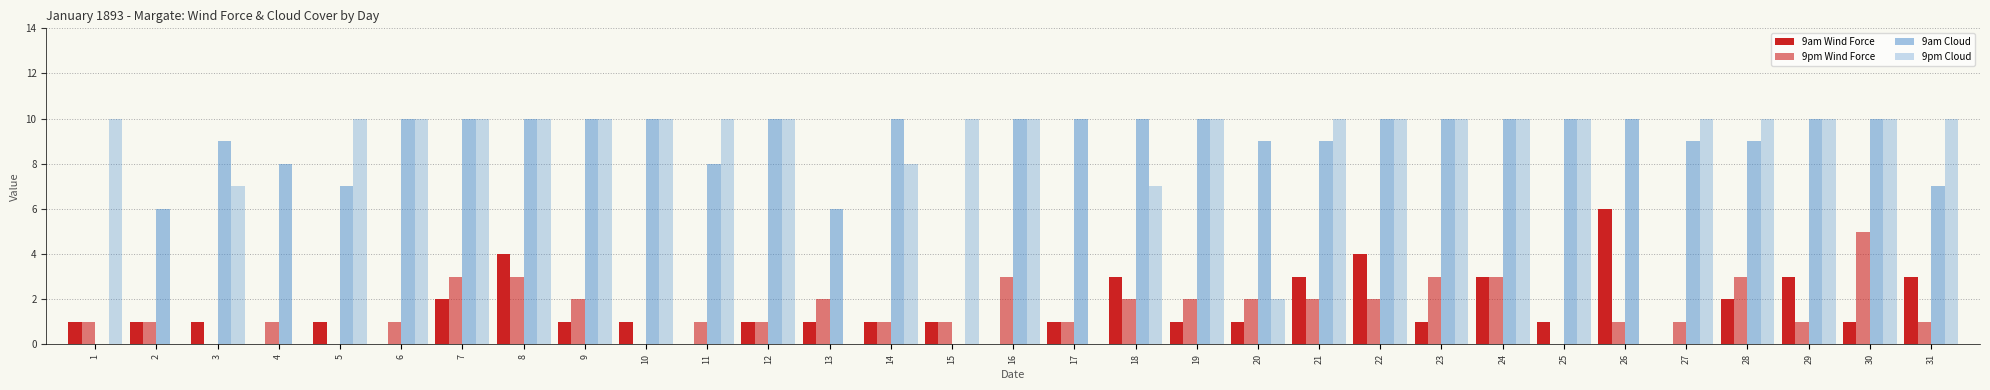

How many groups of bars are there?

31